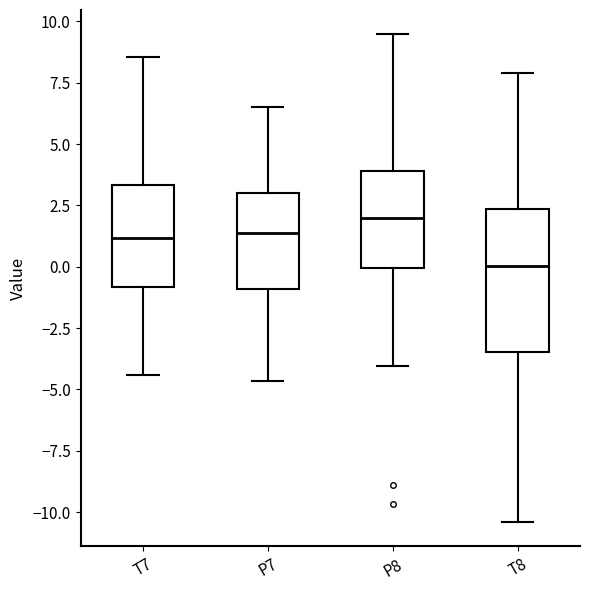

Which box's median line is the highest?

P8